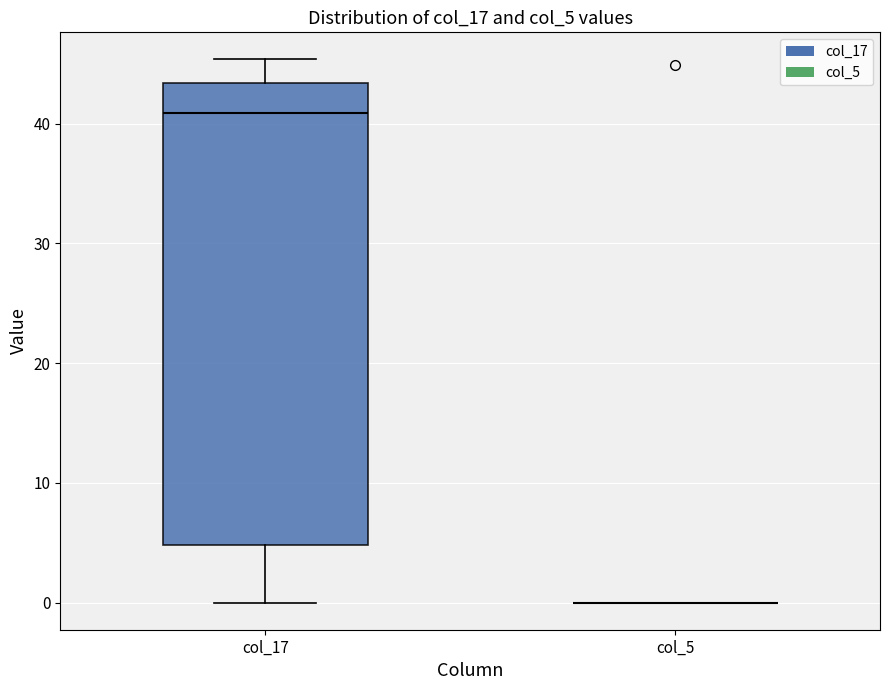

Which box is the tallest, from its lower edge to its upper edge?

col_17